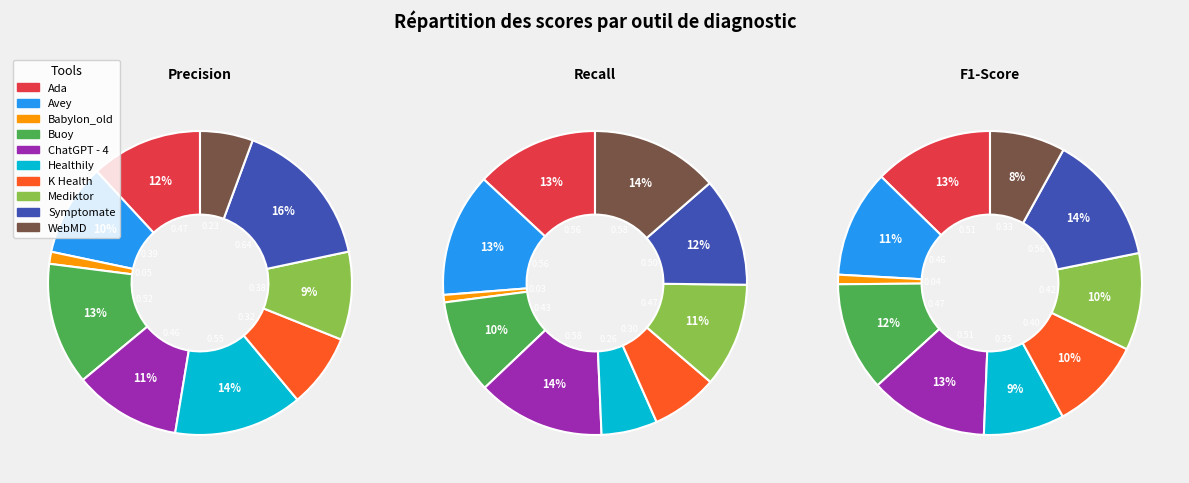

Does K Health represent more than half of the total?

No